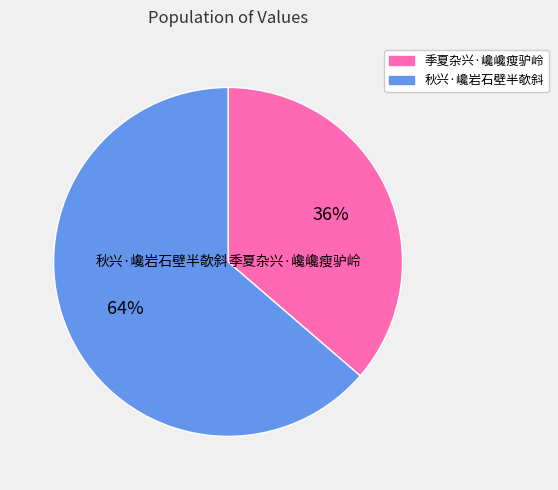

What is the ratio of the value at 季夏杂兴·巉巉瘦驴岭 to the value at 秋兴·巉岩石壁半欹斜?

0.6